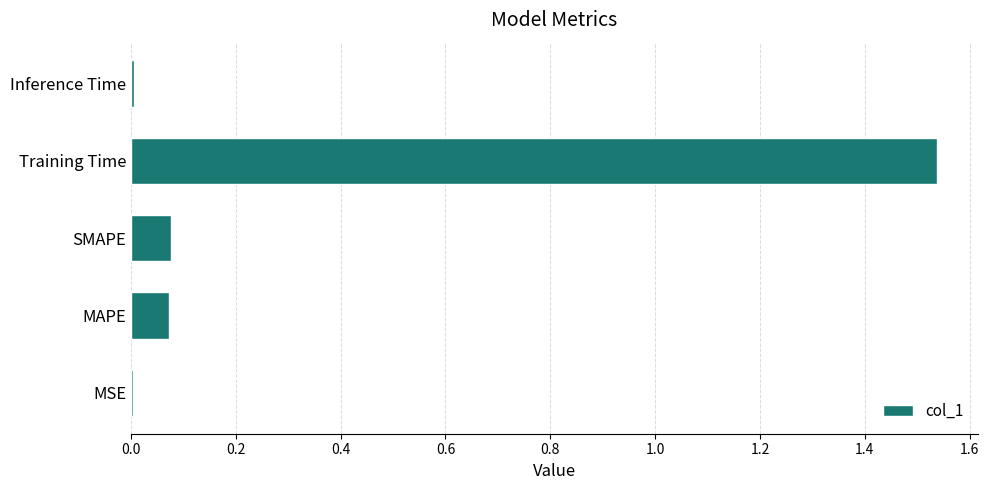

What is the change in value from SMAPE to Training Time?

+1.5